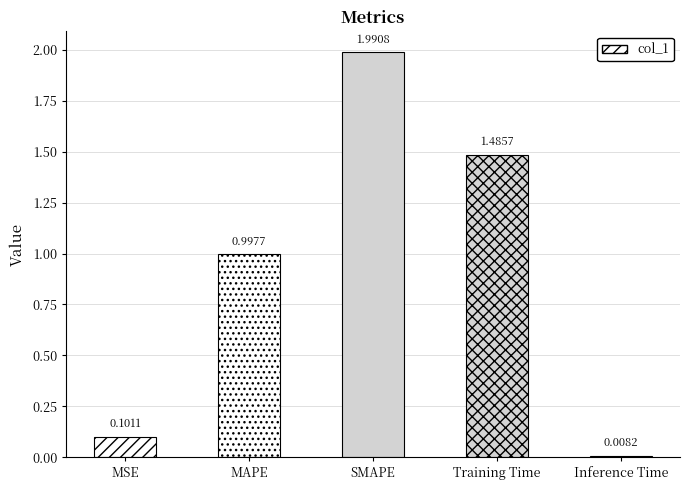

What is the label of the 2nd bar from the left?

MAPE